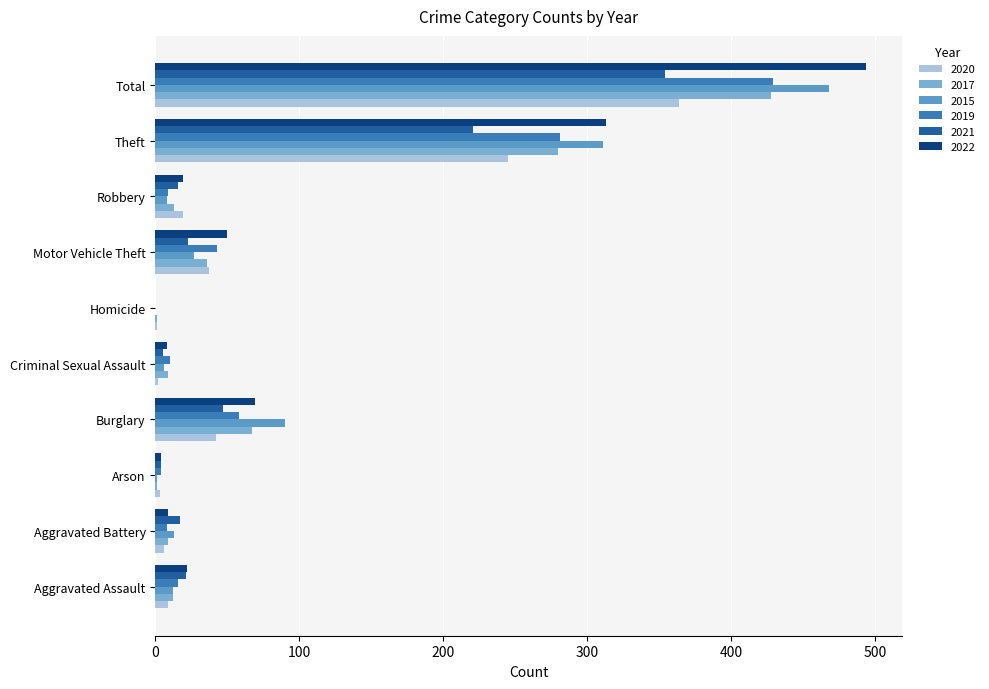

Which series has the largest range (max minus min)?

2022